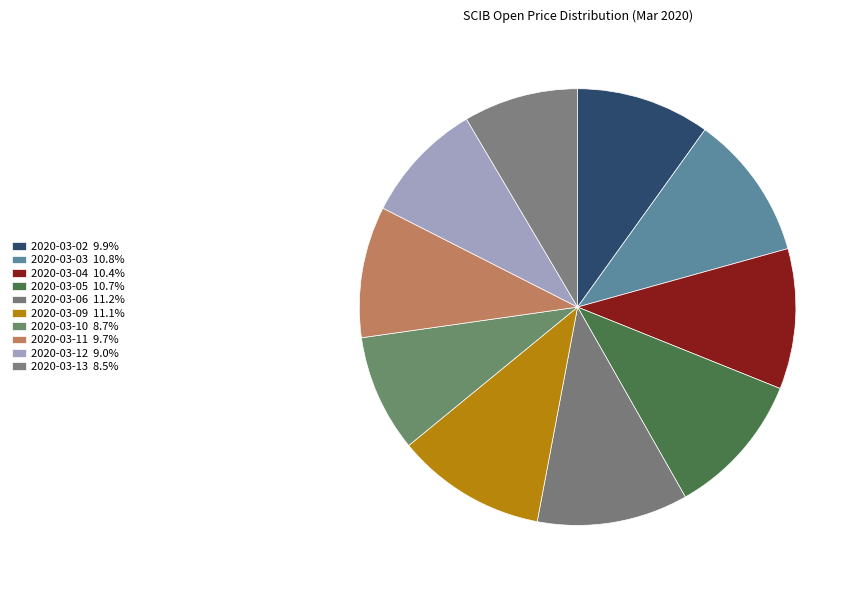

What portion of the pie excludes 2020-03-13?

91.5%